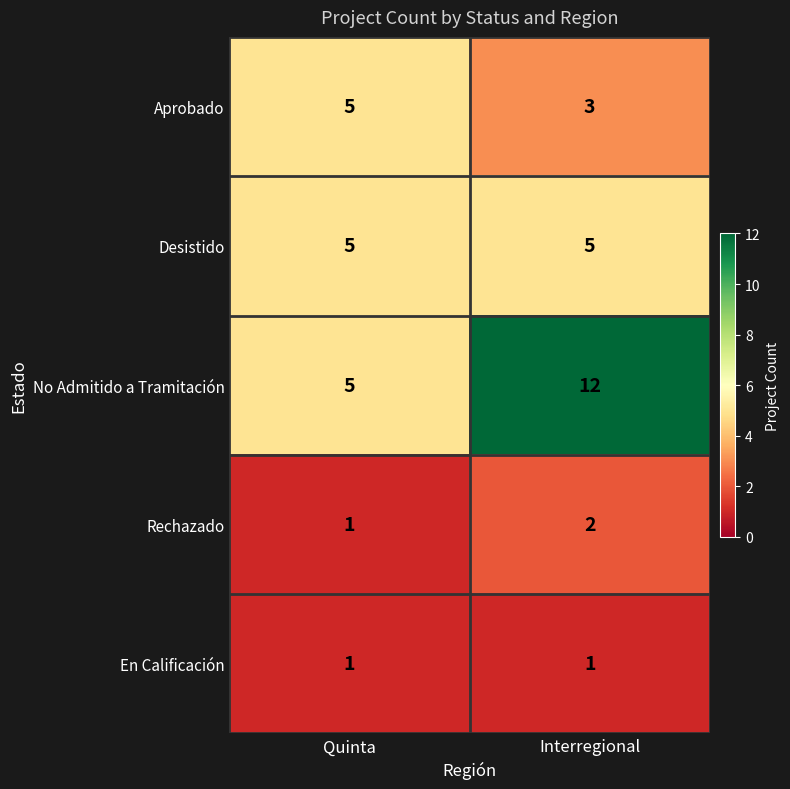

What is the sum of the Desistido values at Quinta and Interregional?

10